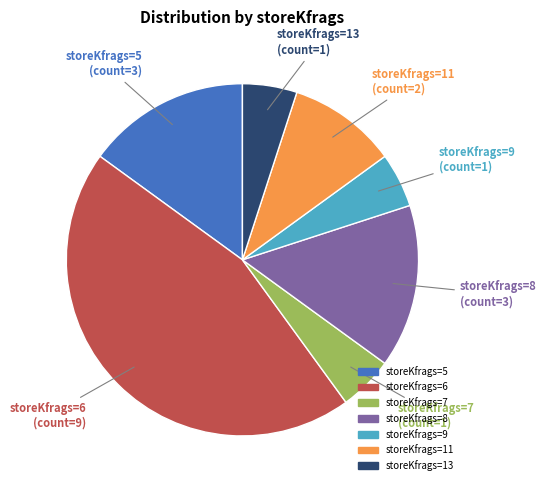

Does any single category account for the majority?

No